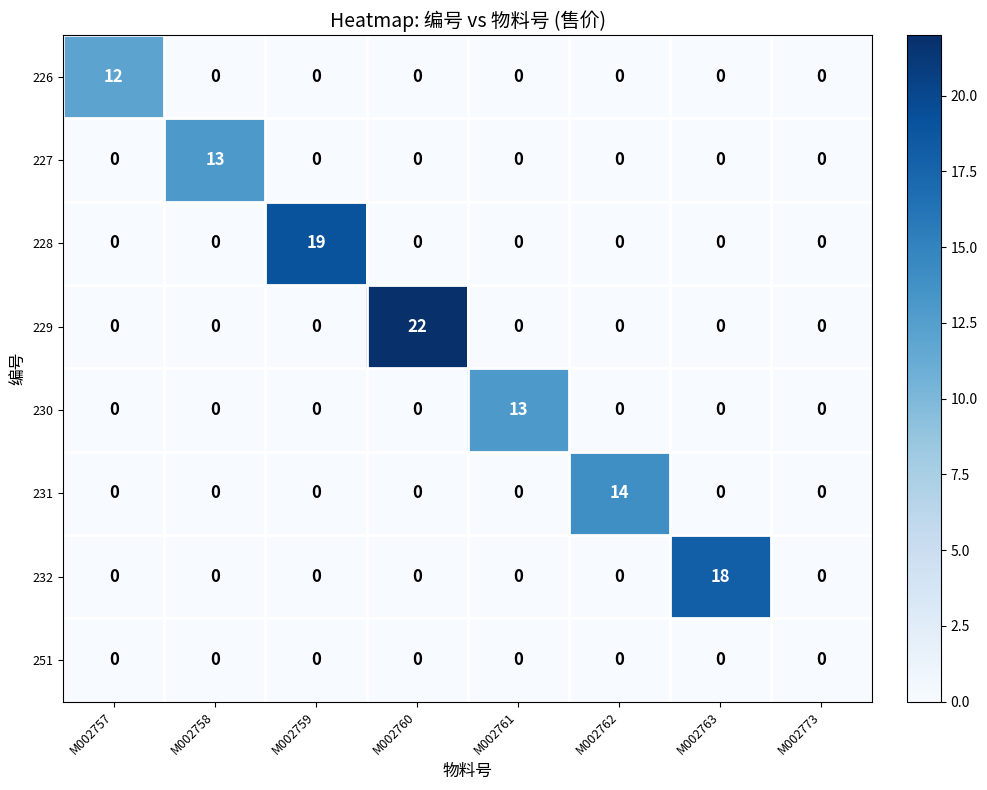

What is the difference between the maximum and minimum values in the 226 series?

12